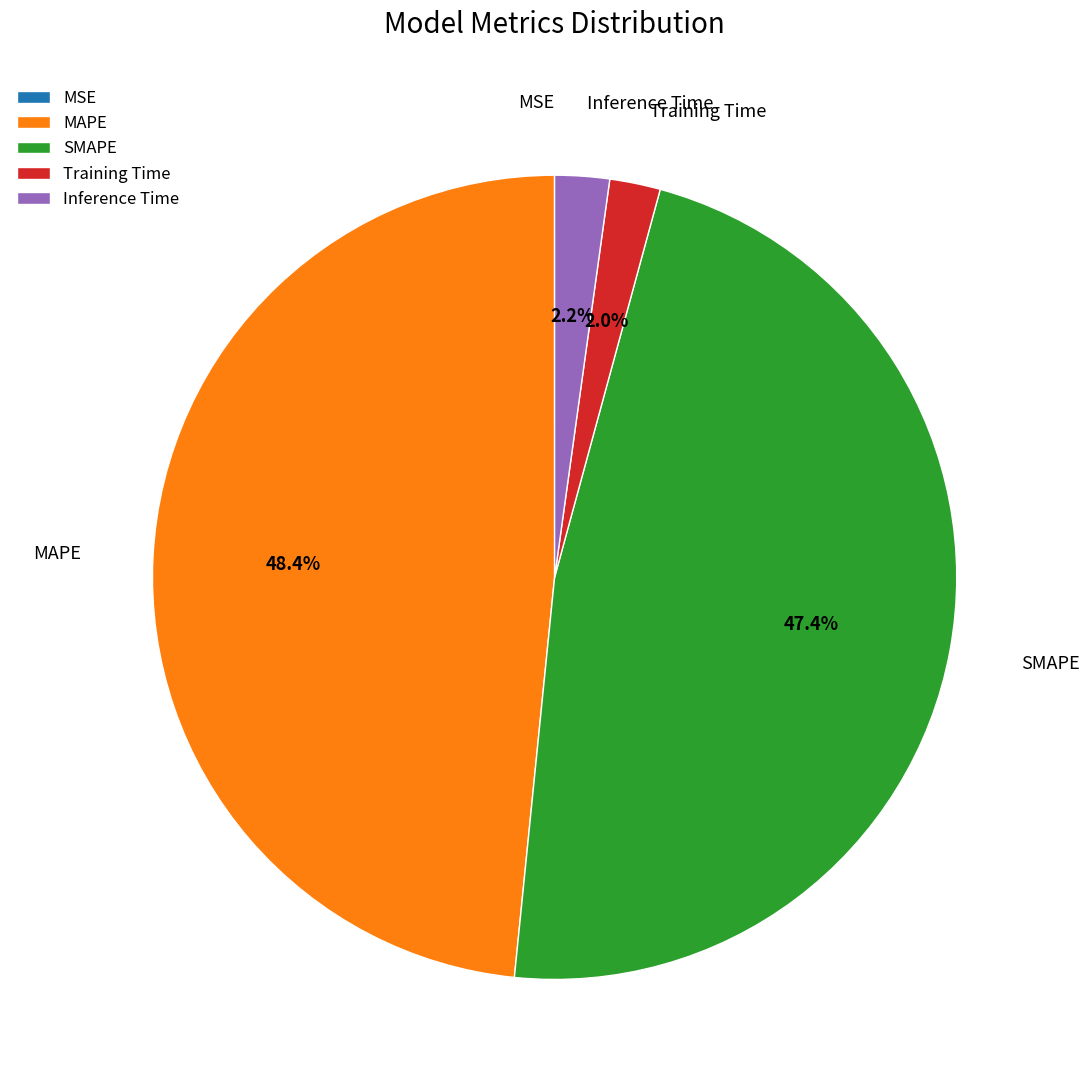

Does MAPE represent more than half of the total?

No